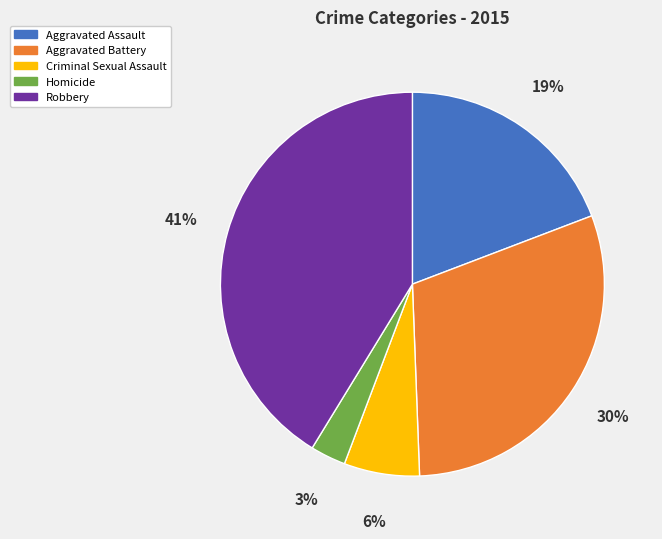

Does Aggravated Assault represent more than half of the total?

No